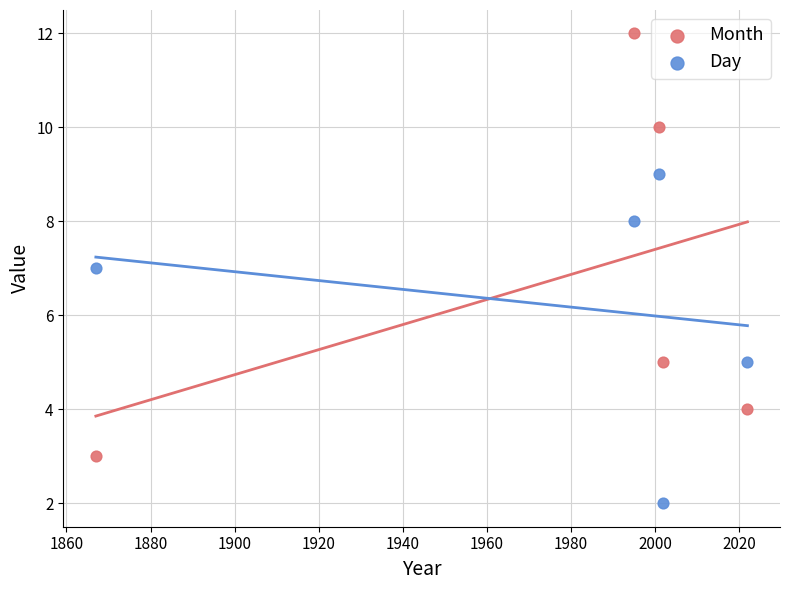

Across all data points, what is the average X value?

1977